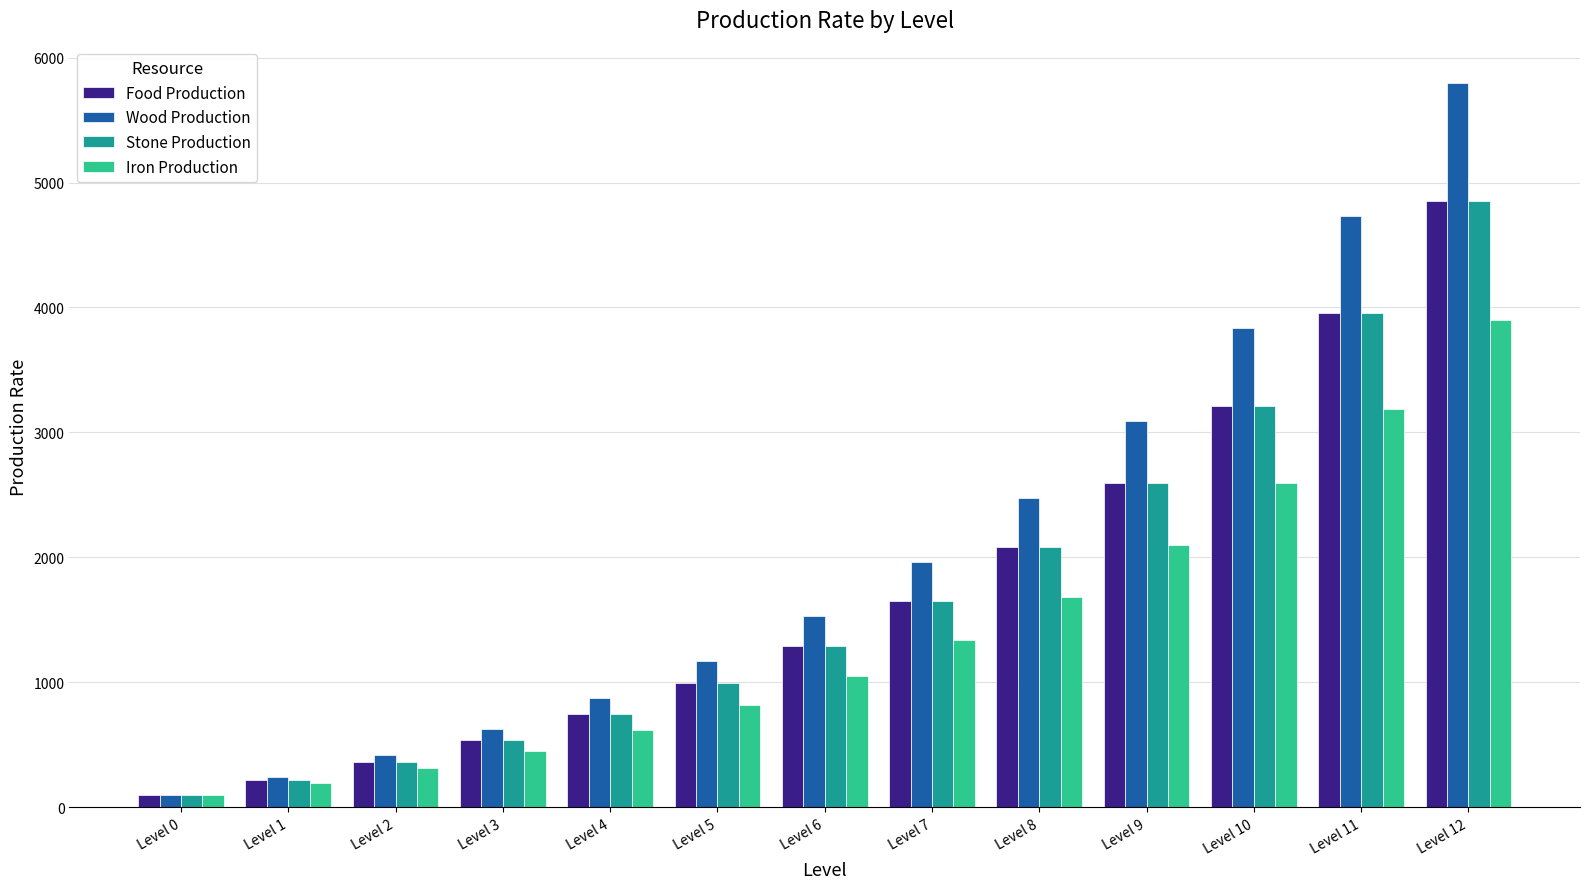

The Iron Production series shows 721.6 at Level 3. True or false?

False